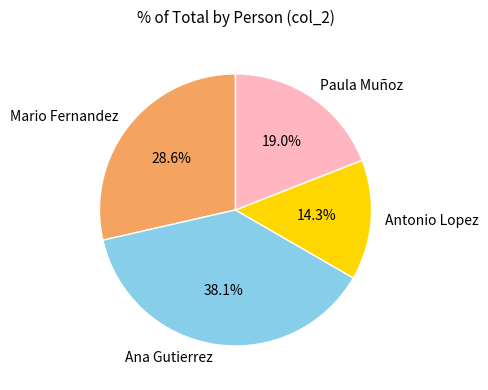

Count the number of slices in the pie.

4